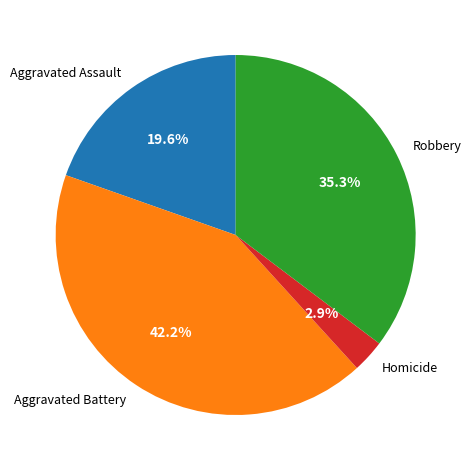

Is there a majority slice in this chart?

No